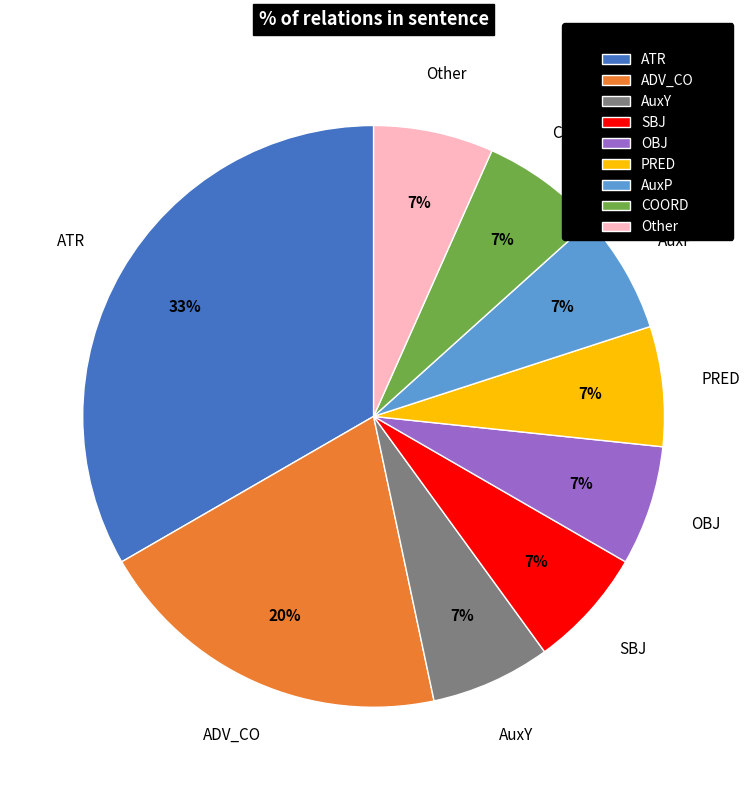

How many segments does this pie chart have?

9